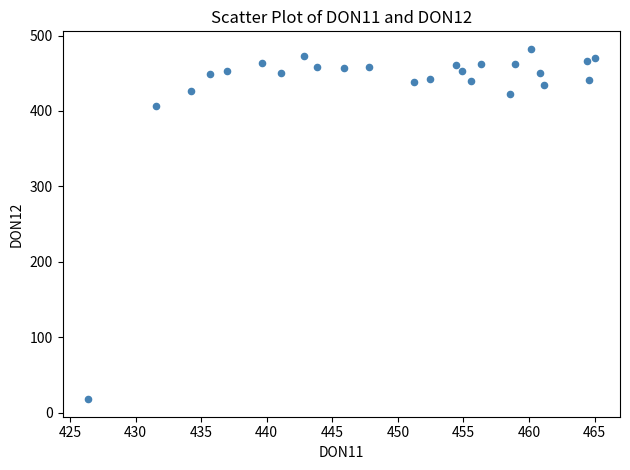

What Y value in the scatter plot is closest to 250?

406.9